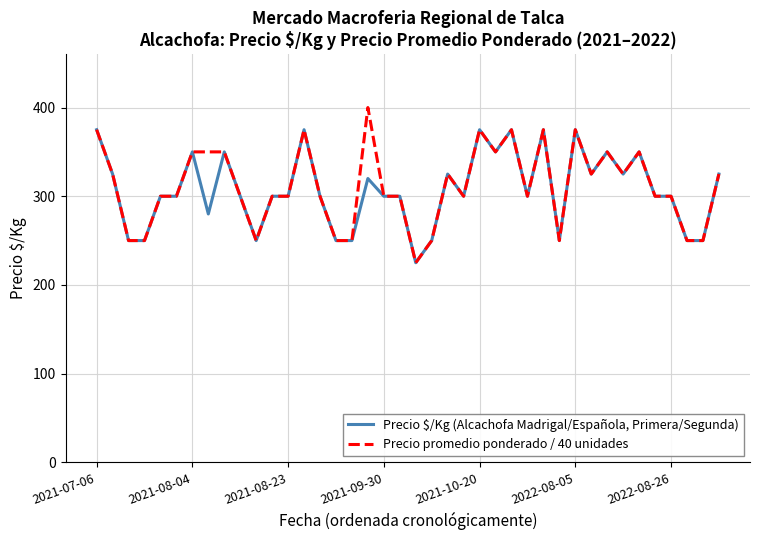

What is the greatest value displayed?

400